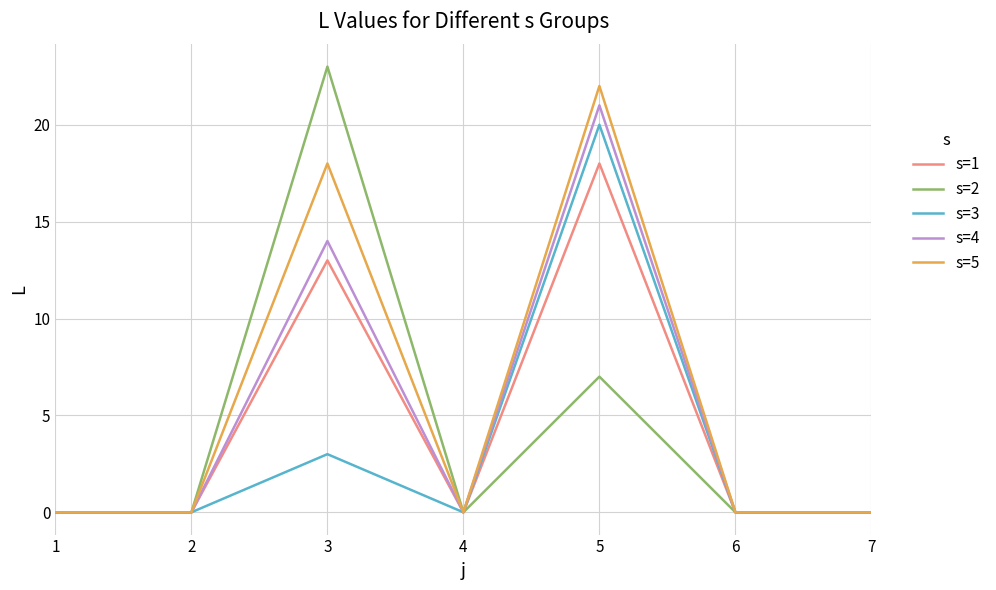

What is the maximum value shown in the chart?

23